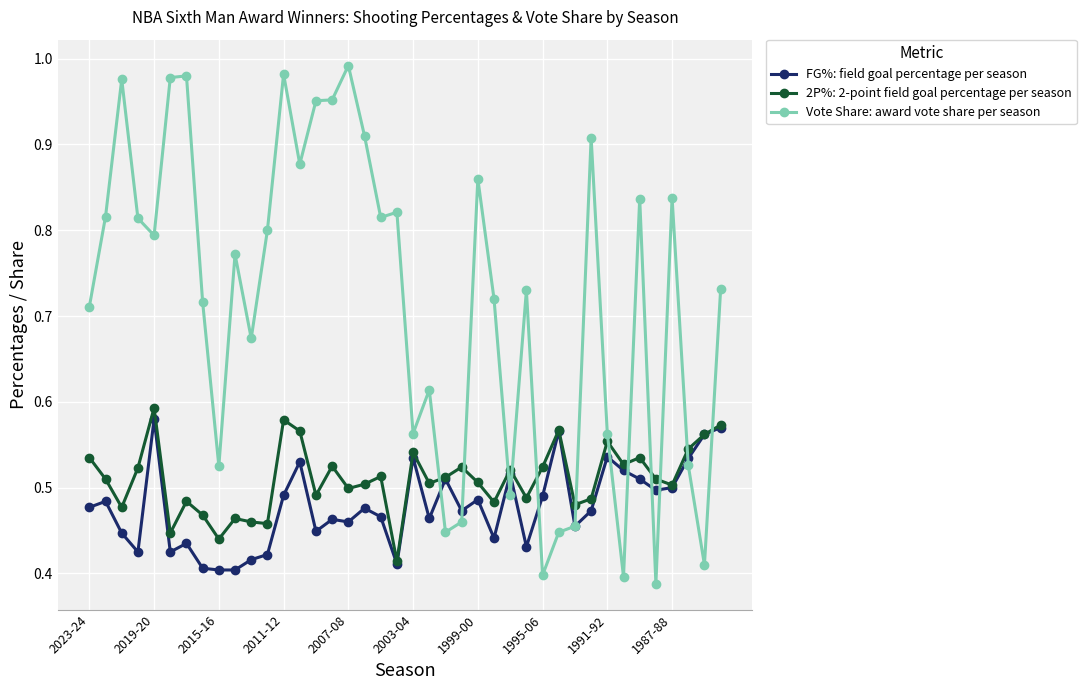

How many 2P%: 2-point field goal percentage per season values are between 0 and 1?

40